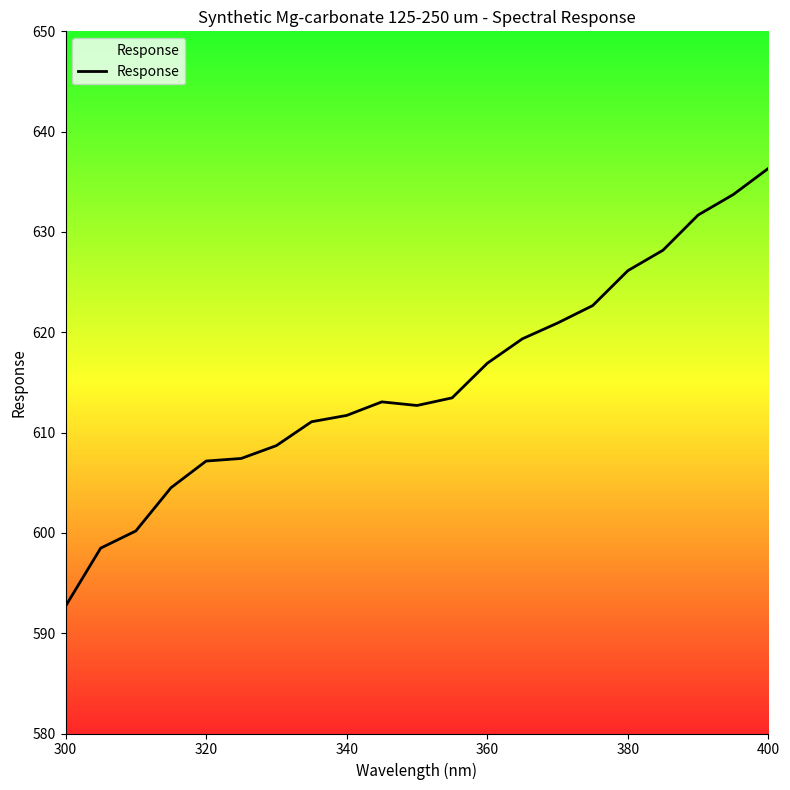

What is the maximum value shown in the chart?

636.3